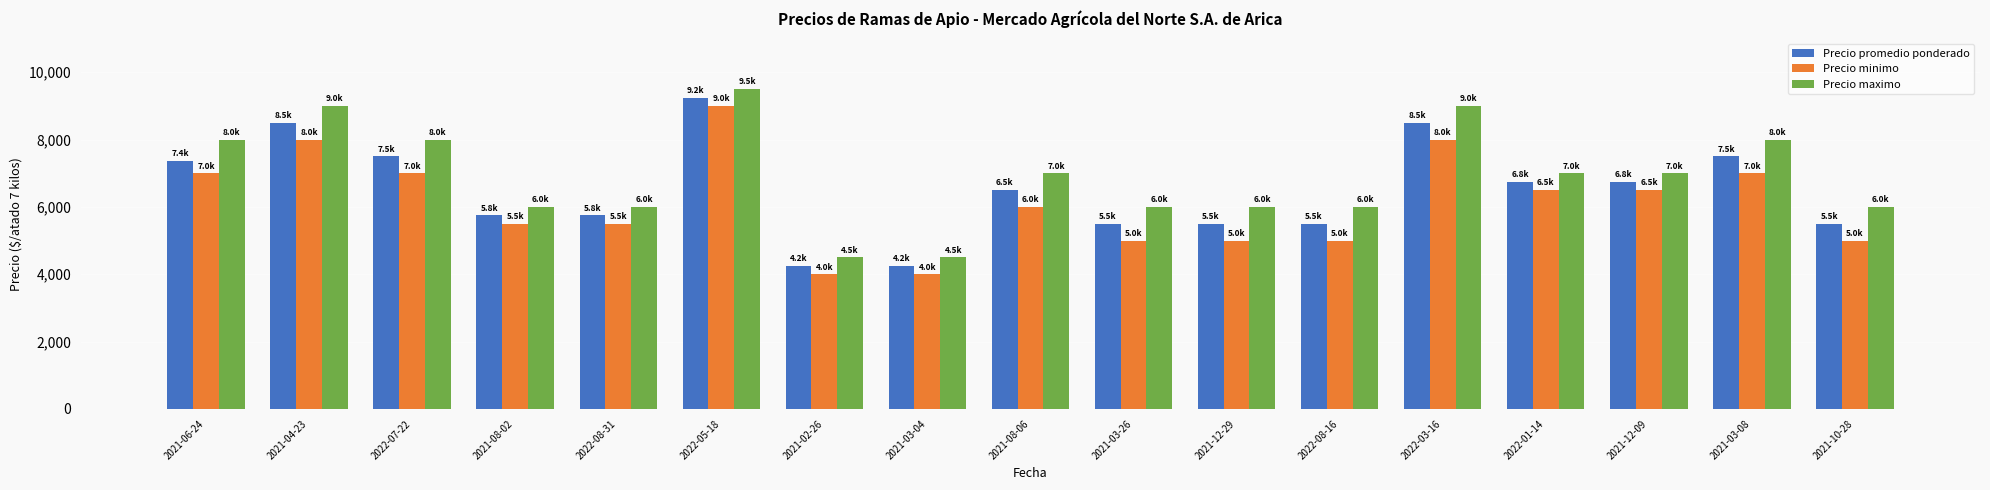

What is the average value of the Precio minimo series?

6118